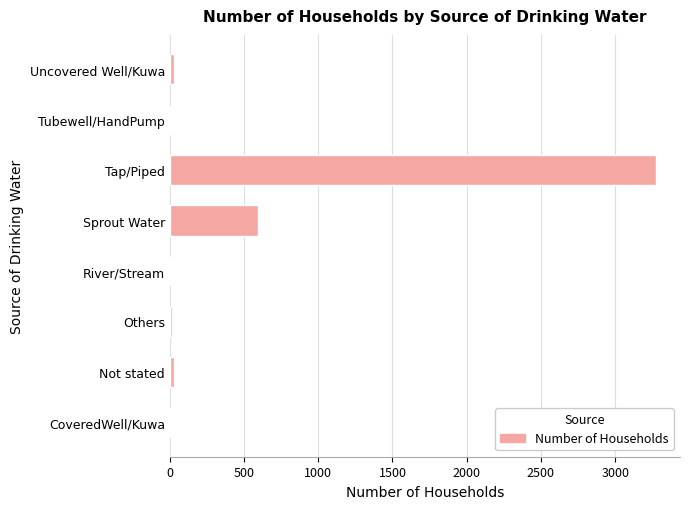

At which label is the value closest to 1636?

Sprout Water